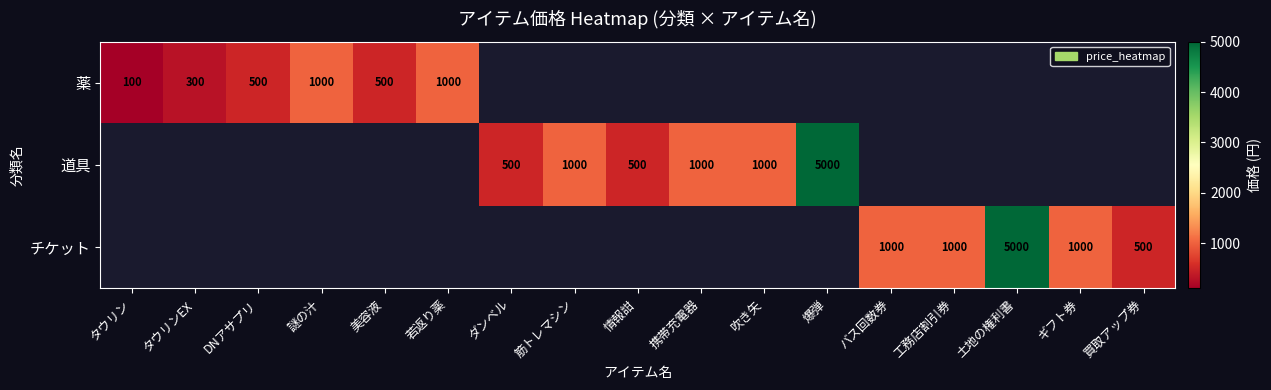

Which has a higher value, タウリンEX or バス回数券?

バス回数券